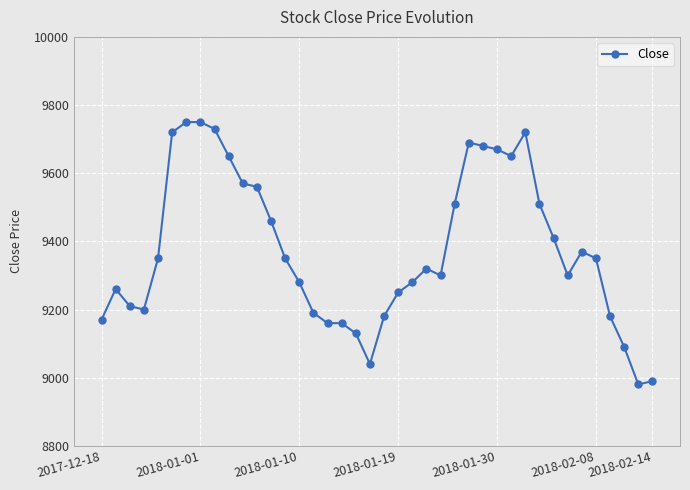

True or false: there are more than 1 points higher than both neighbors.

True